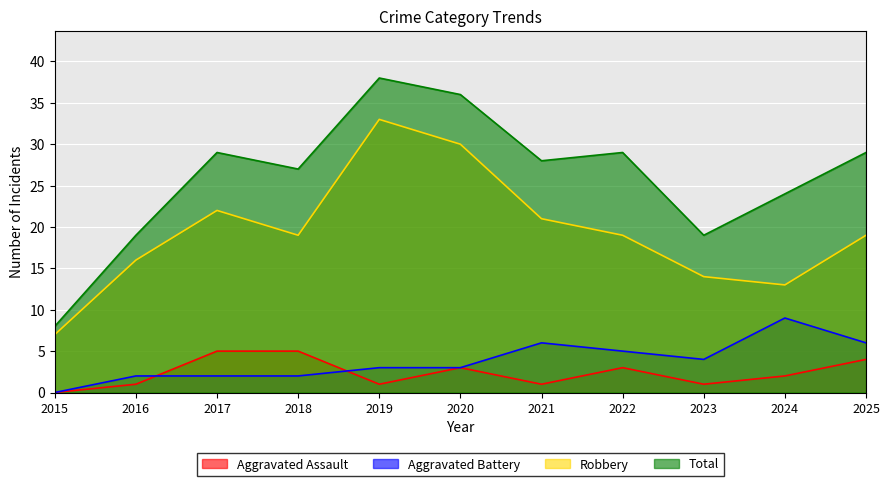

How many lines are shown in the chart?

4